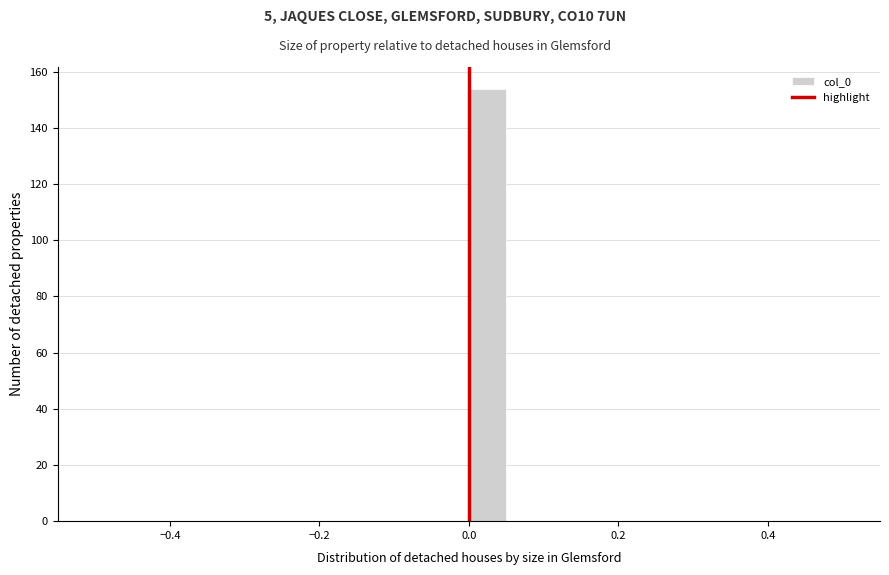

Around what value on the x-axis is the tallest bar? Give the approximate position of its centre, as read against the axis.

0.02